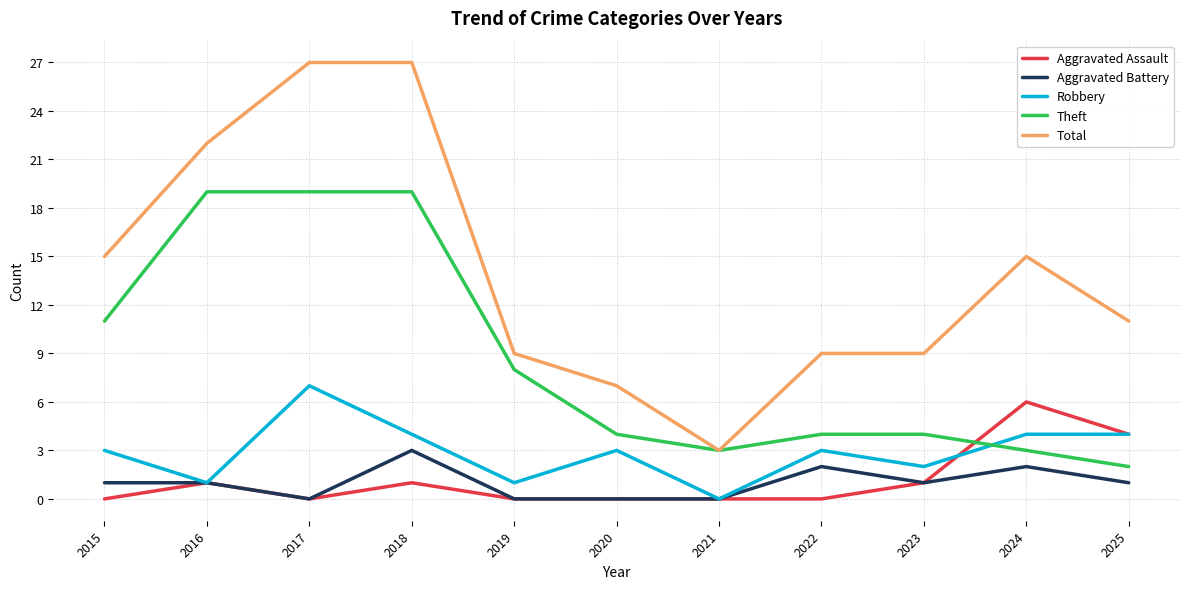

Which series has the largest total across all categories?

Total